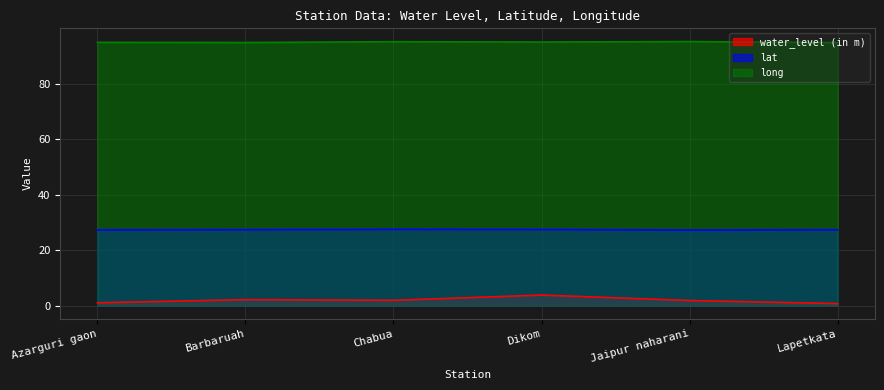

True or false: long and water_level (in m) intersect in this chart.

False